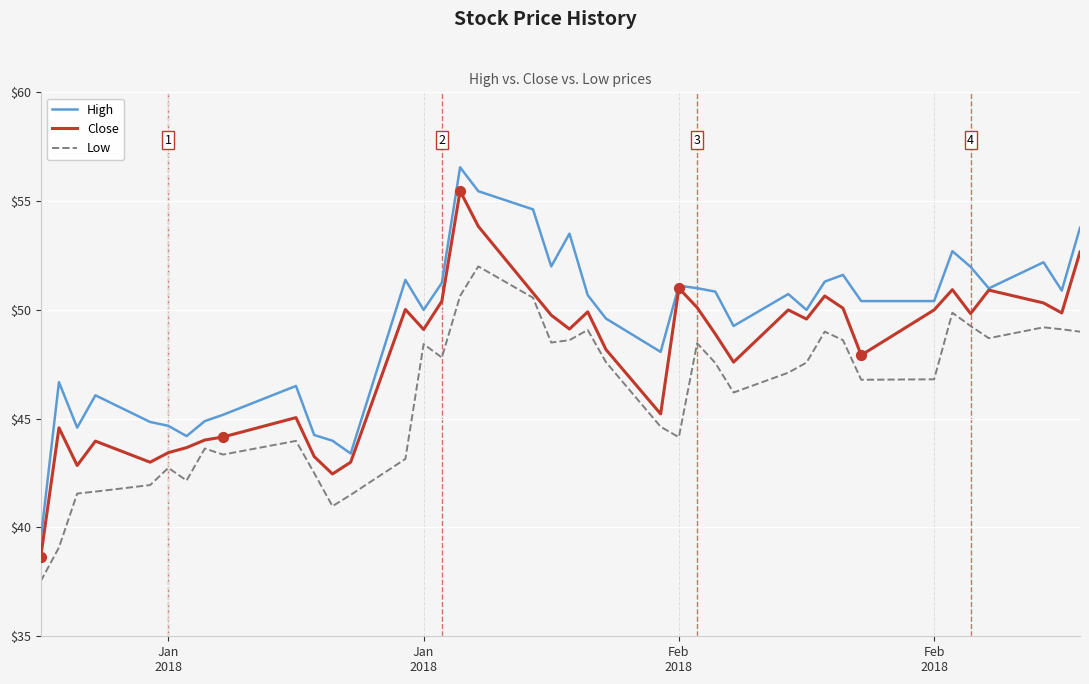

Which series has the largest total across all categories?

High